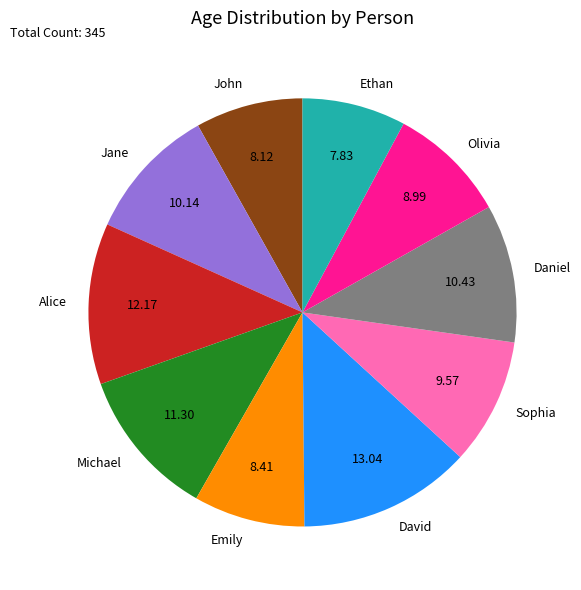

True or false: Olivia accounts for 9% of the total.

True